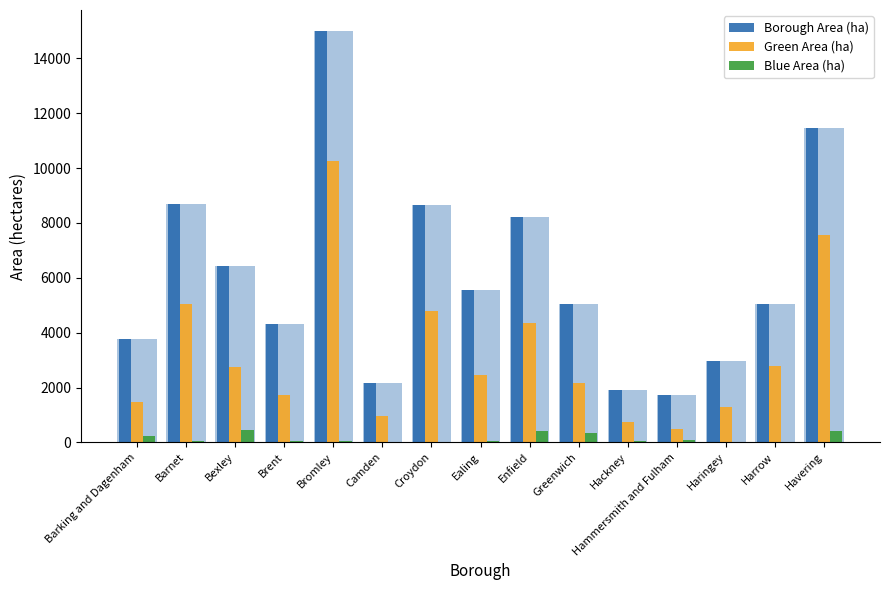

Is it true that Borough Area (ha) equals 6428.6 at Bexley?

True